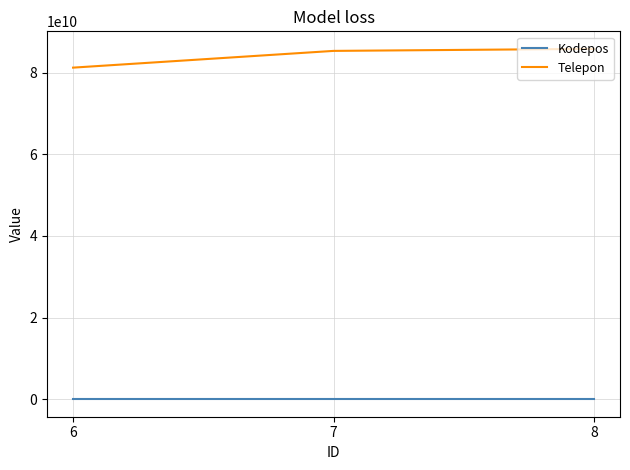

What is the average value of the Kodepos series?

70717